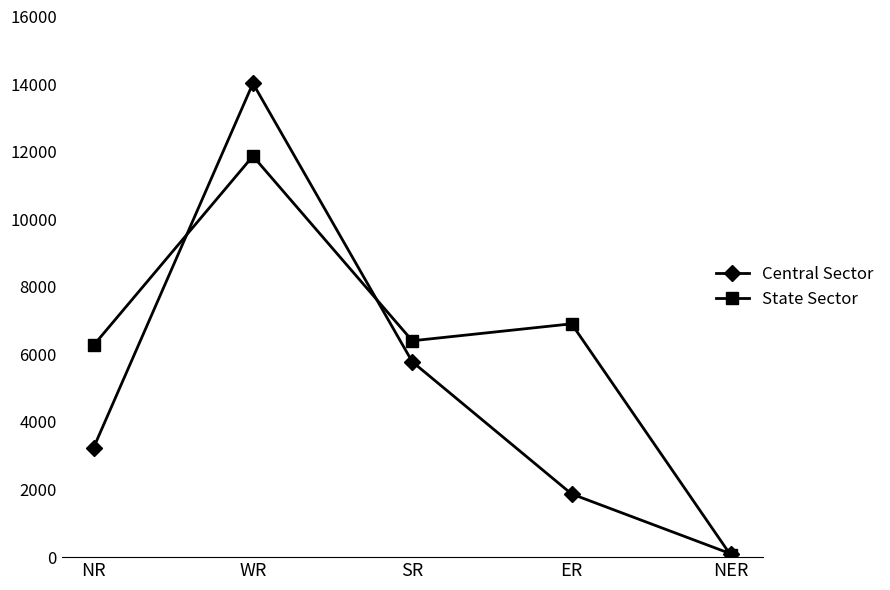

At ER, list the series in order from smallest to largest.

Central Sector, State Sector